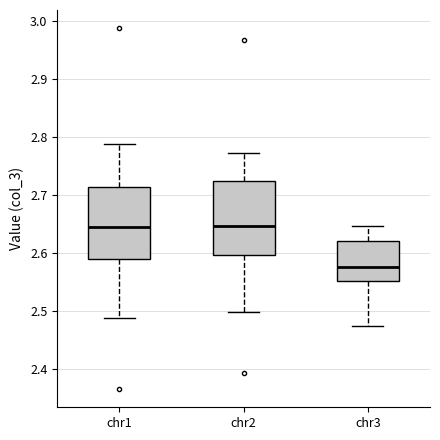

Where does the upper whisker of the box for chr3 end on the y-axis? The values are not printed on the chart, so give them approximately, as read against the axis.

2.65